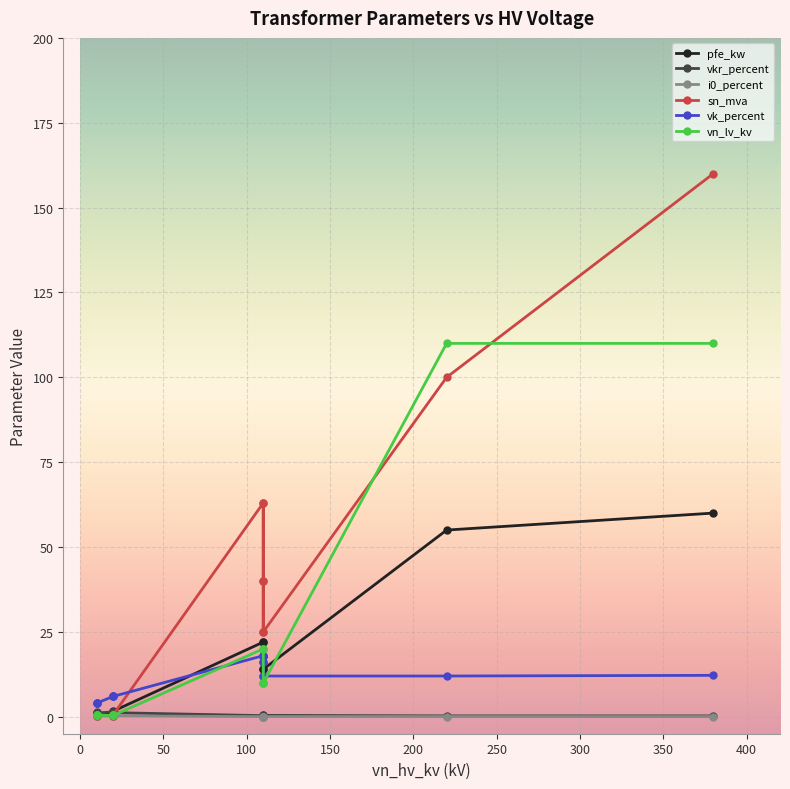

What is the highest value of the i0_percent series?

0.3